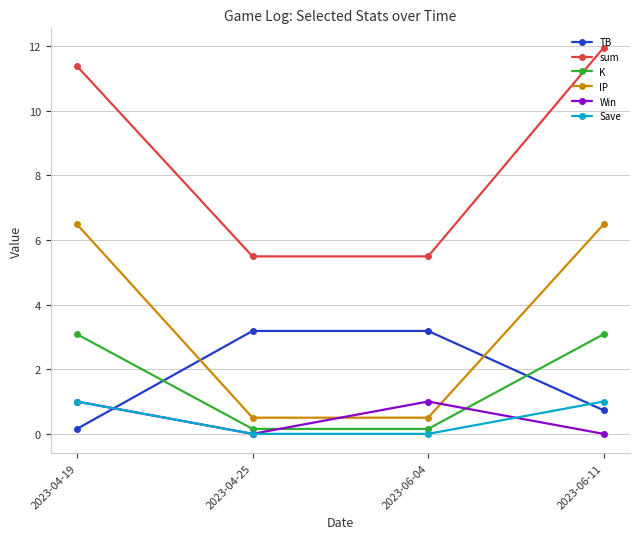

Reading left to right, what are all the values shown in this chart?

TB: 0.2	3.2	3.2	0.7
sum: 11.4	5.5	5.5	11.9
K: 3.1	0.2	0.2	3.1
IP: 6.5	0.5	0.5	6.5
Win: 1.0	0.0	1.0	0.0
Save: 1.0	0.0	0.0	1.0